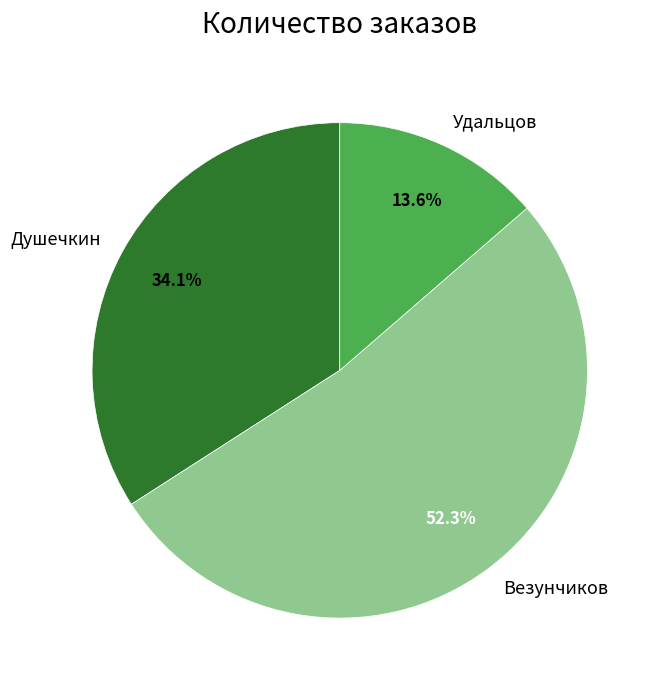

Rank the categories by value from lowest to highest.

Удальцов, Душечкин, Везунчиков